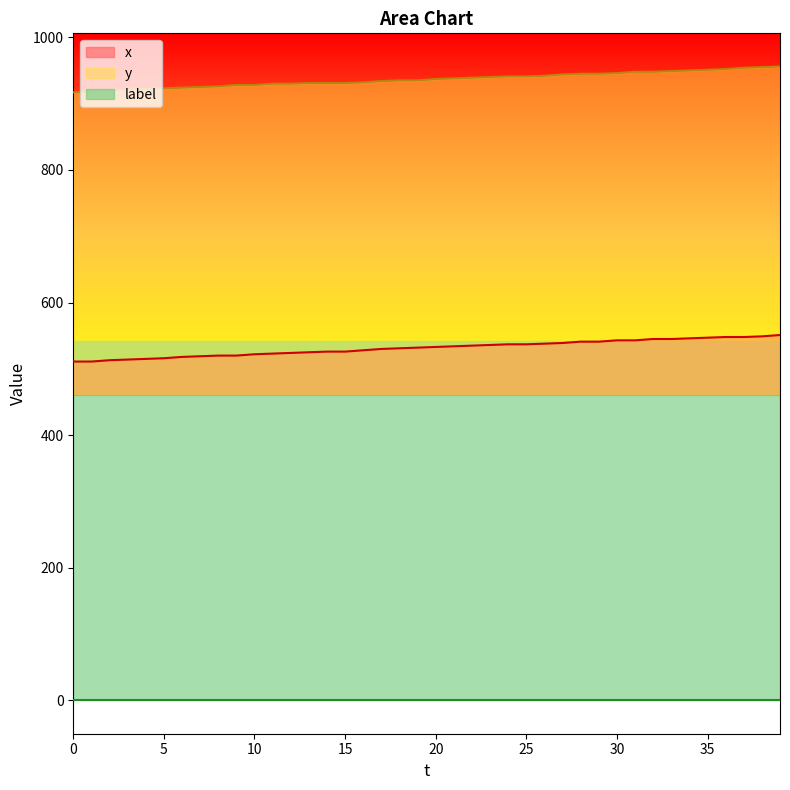

What is the minimum value for y?

917